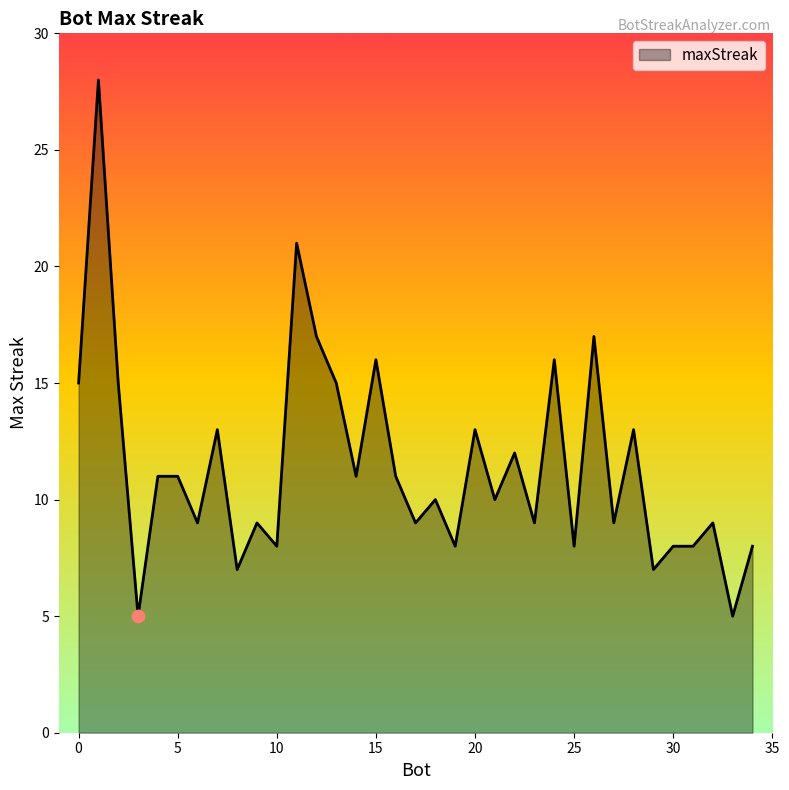

What is the smallest value displayed?

5